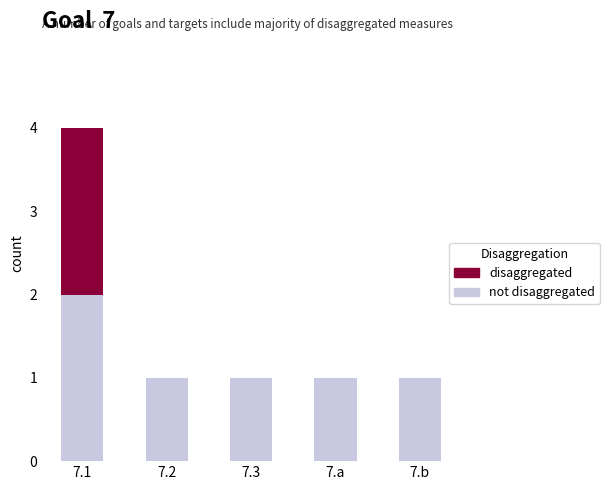

What is the total value across all series at 7.1?

4